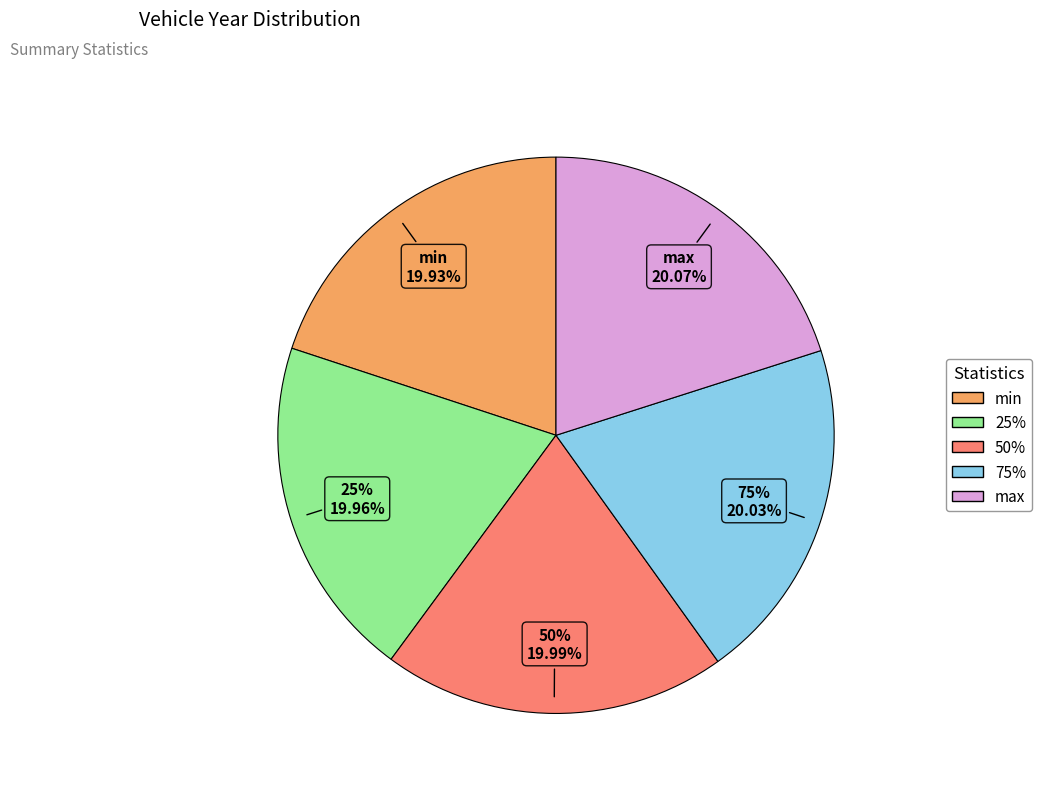

To the nearest percent, what portion does 50% represent?

20%